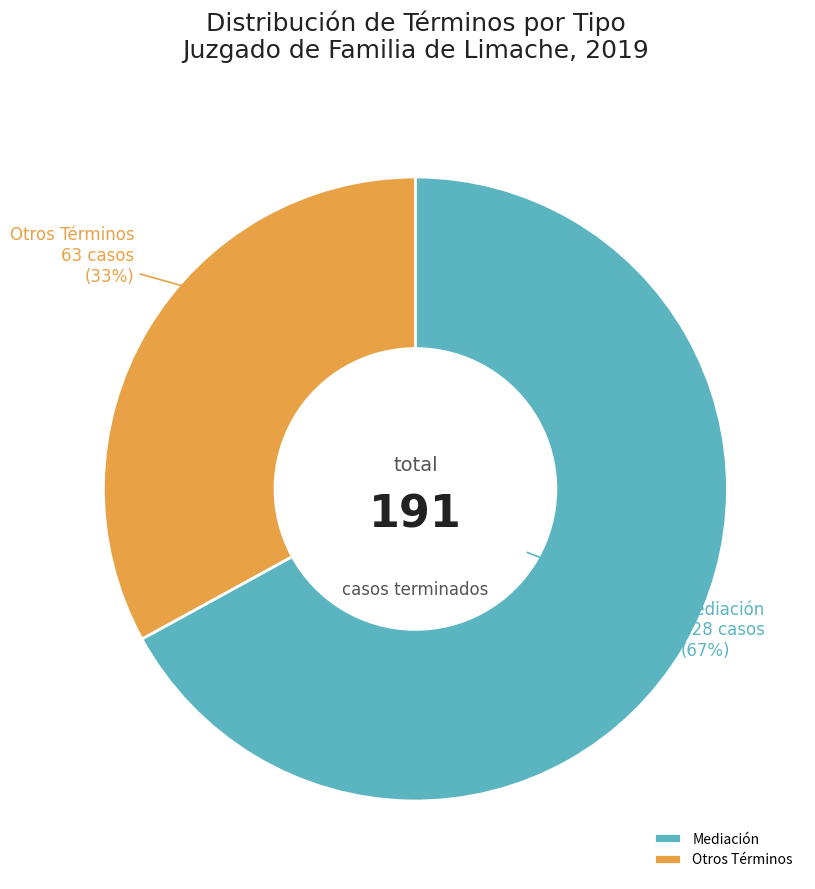

To the nearest percent, what is the difference between the largest and smallest slice percentages?

34%